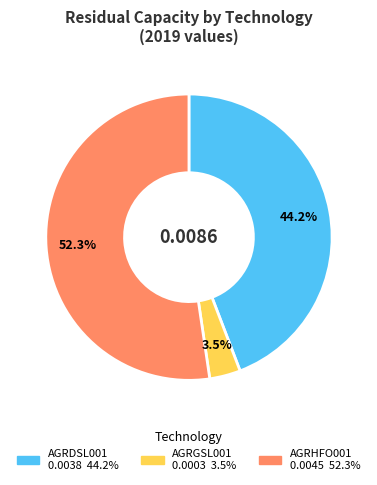

True or false: AGRDSL001 accounts for 50% of the total.

False